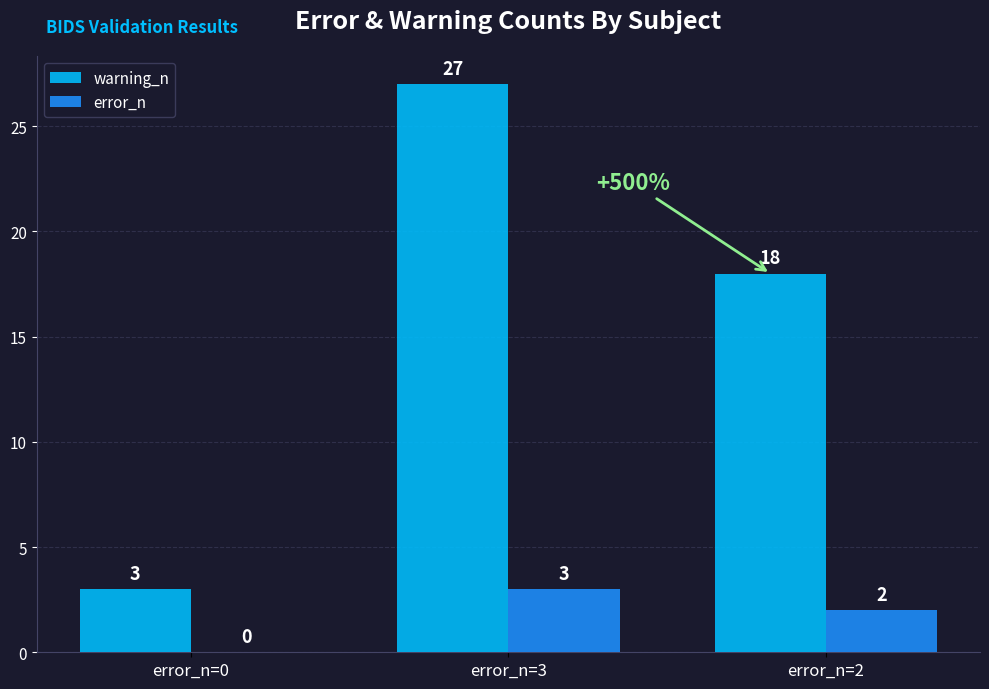

How many distinct data groups are displayed?

2